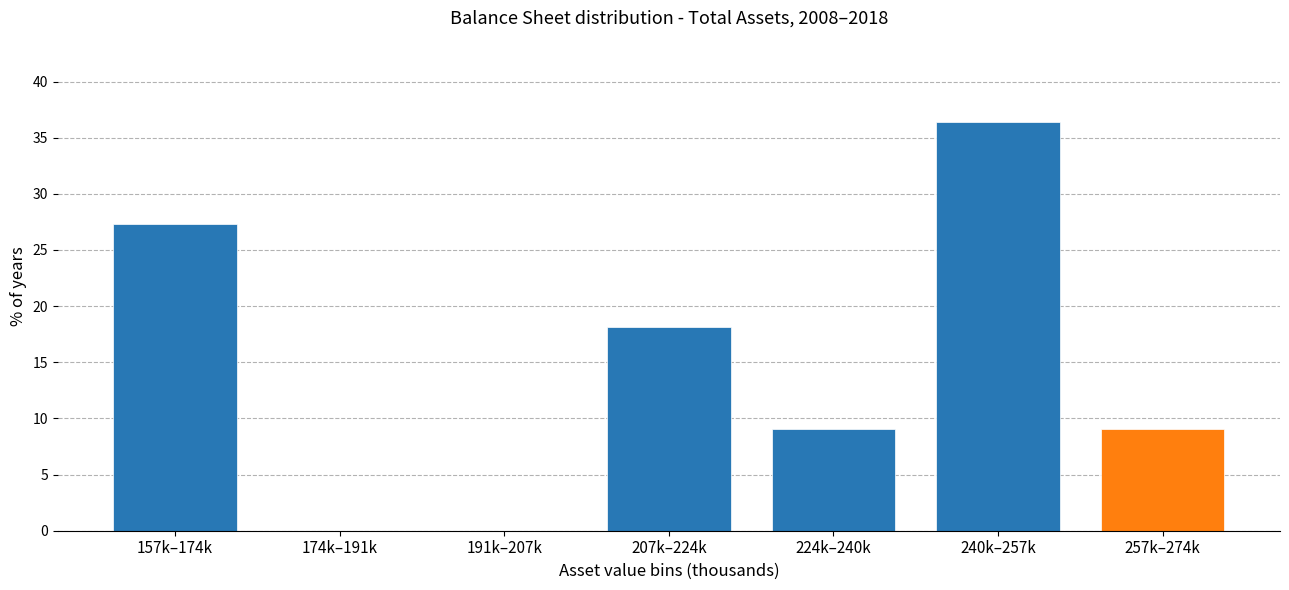

Reading left to right, transcribe all the data shown in this chart.

157k–174k=27.3	174k–191k=0.0	191k–207k=0.0	207k–224k=18.2	224k–240k=9.1	240k–257k=36.4	257k–274k=9.1